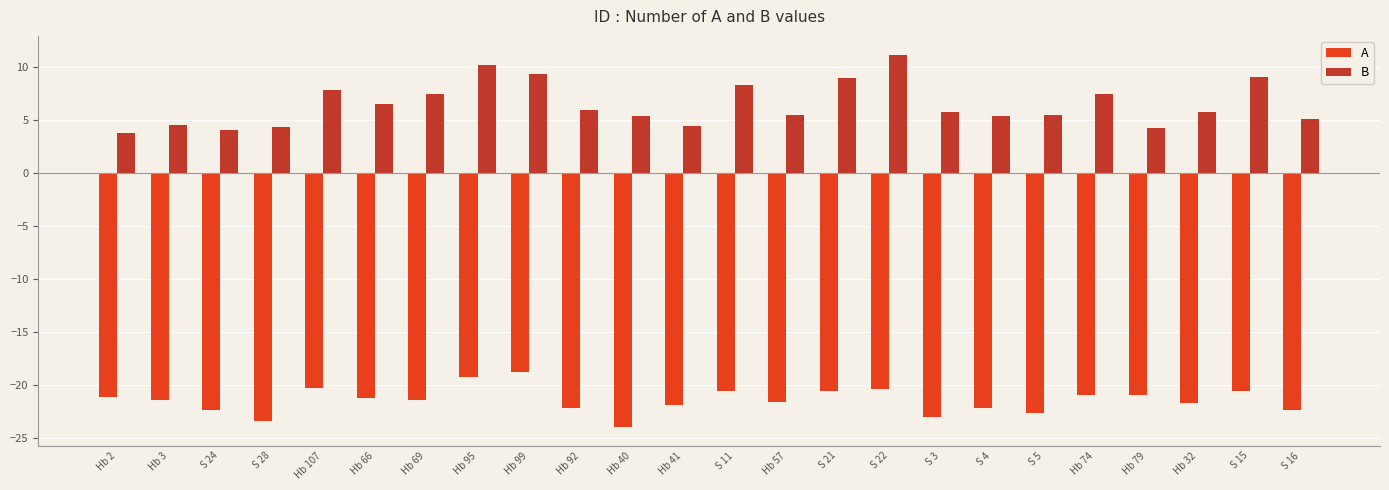

What is the value of the A bar at the 23rd from the left?

-20.6